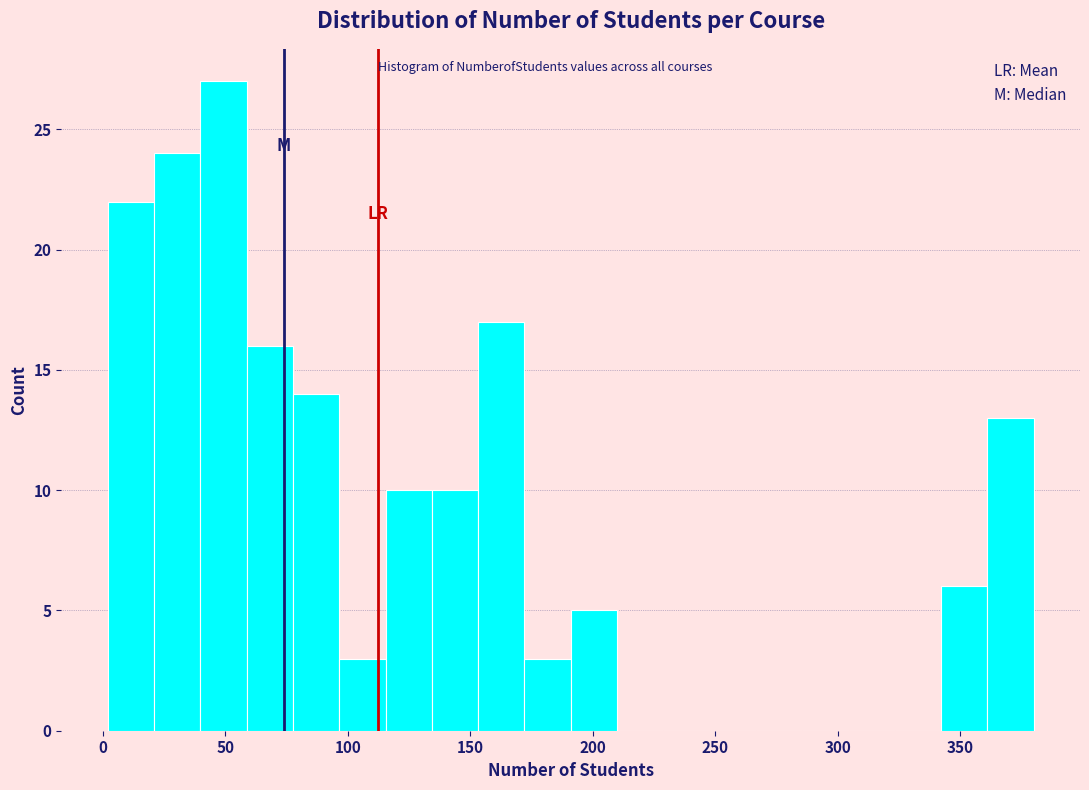

Read against the x-axis, roughly where is the centre of the tallest bar?

50